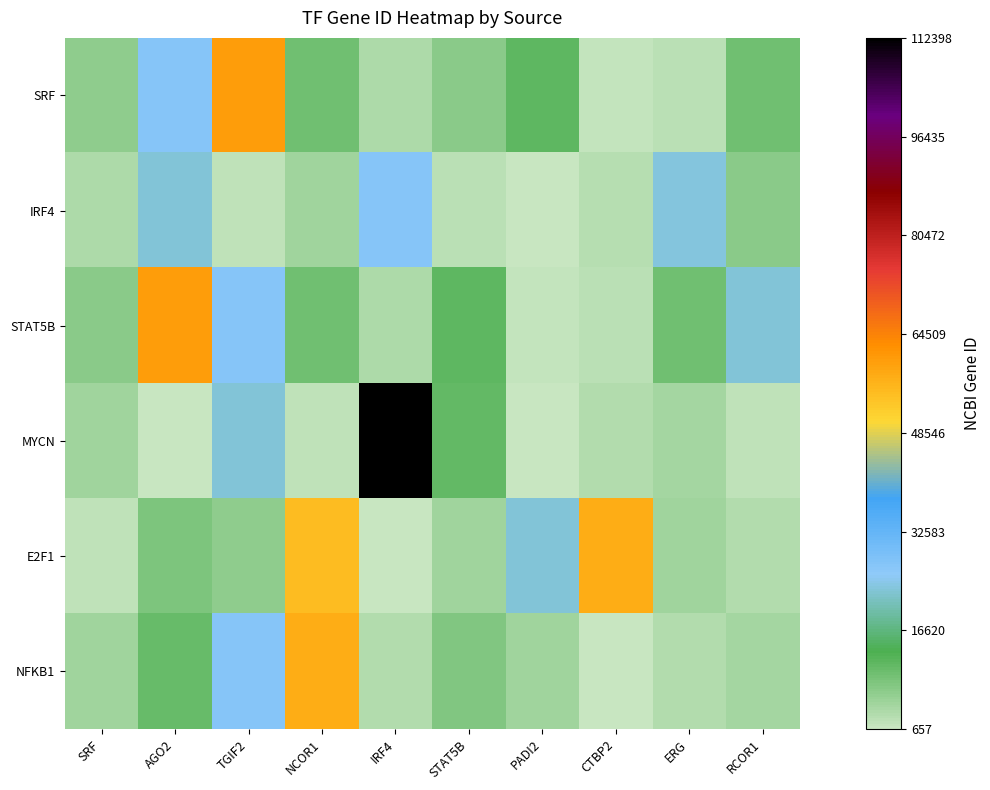

At how many categories does at least one series exceed 24377?

5